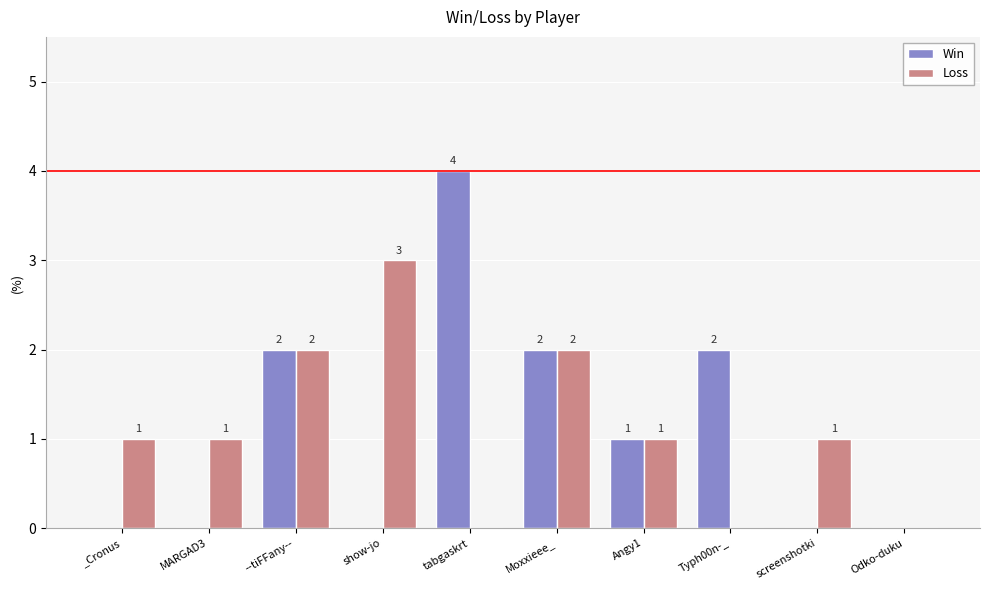

Which series has the largest range (max minus min)?

Win